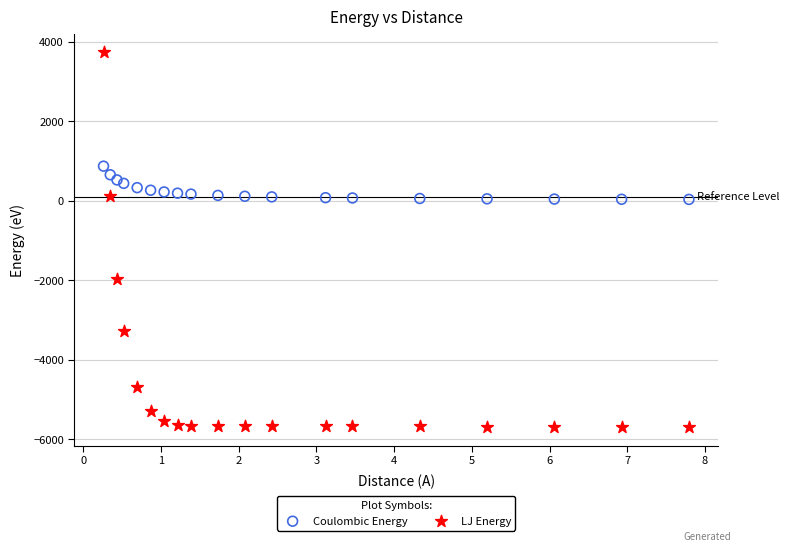

Across all data points, what is the range of X values (max minus min)?

7.5